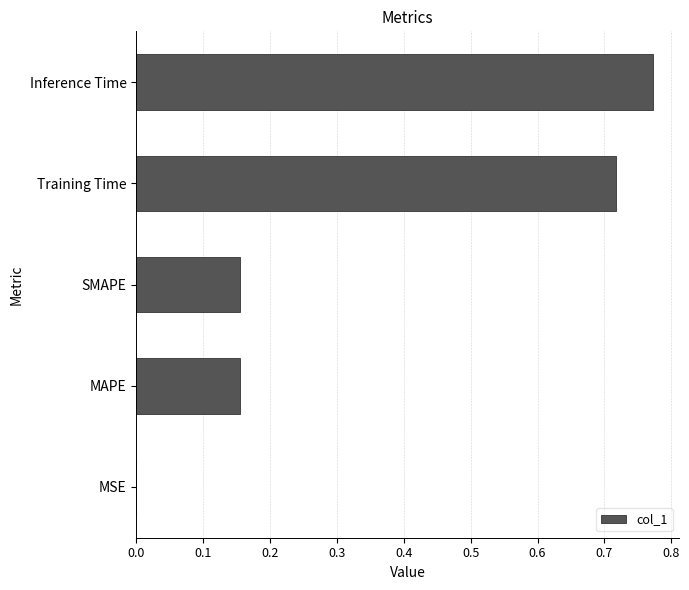

The chart shows a value of 0.1 at SMAPE. True or false?

False